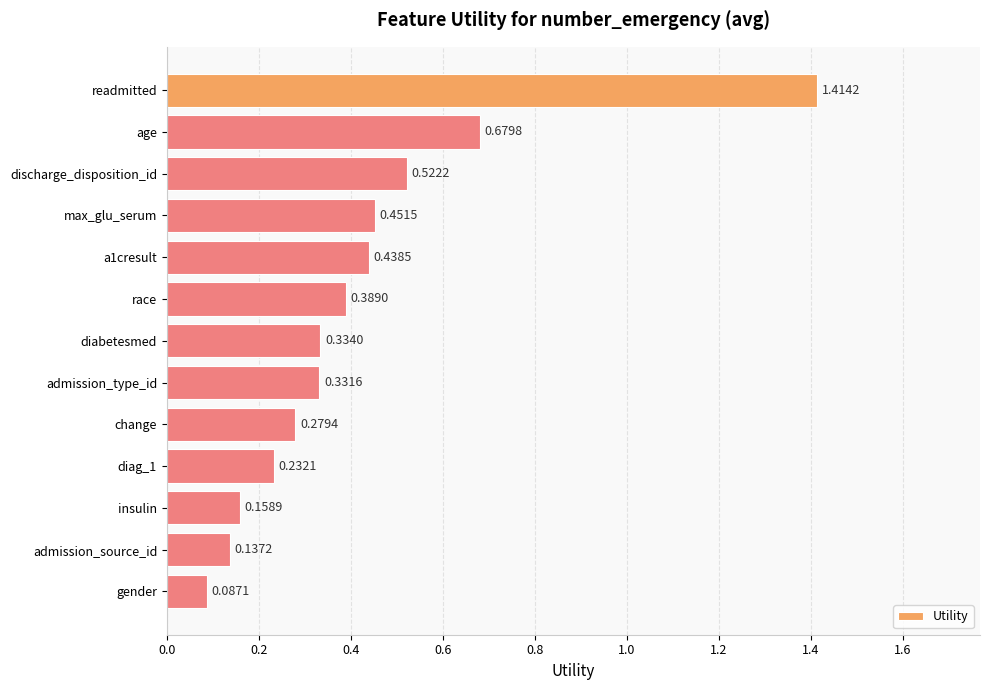

What is the difference between the maximum and minimum values?

1.3